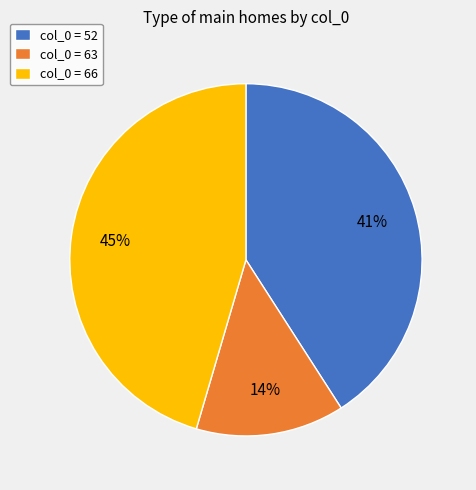

Is there a majority slice in this chart?

No